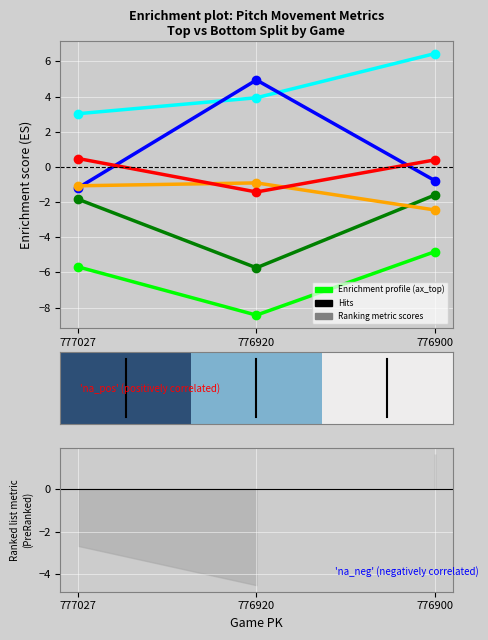

At which label does ax_bot reach its minimum?

776920